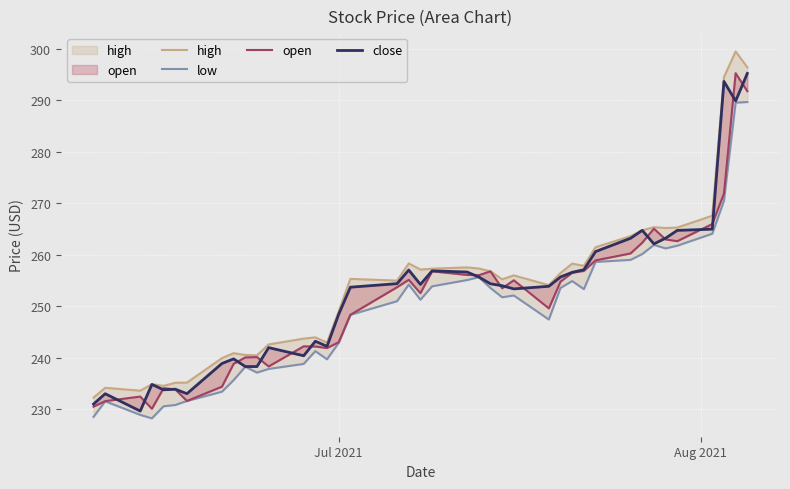

List the series in order of their overall mean, highest first.

high, close, open, low